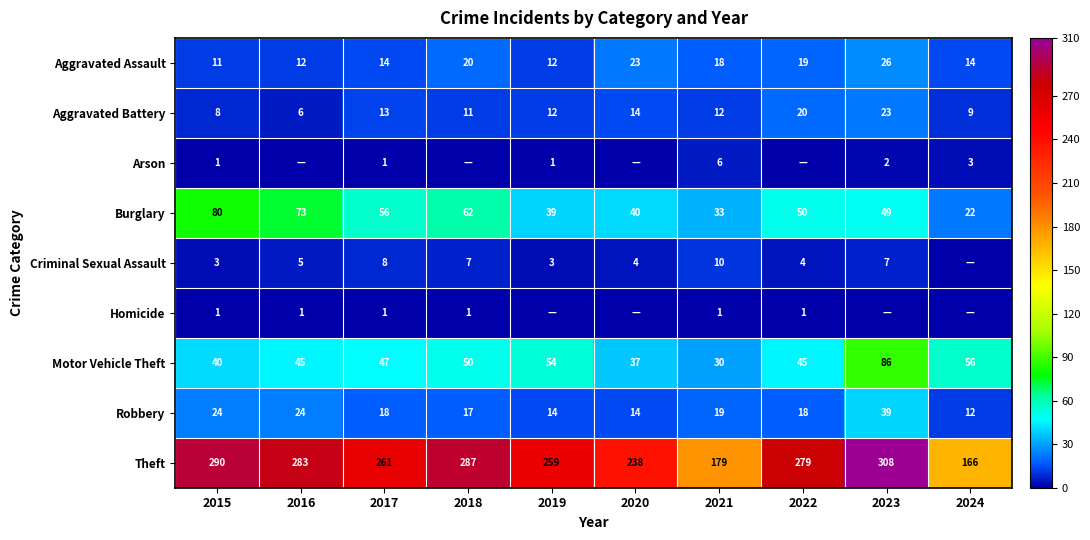

Read the Theft value at 2017, to the nearest 10.

260